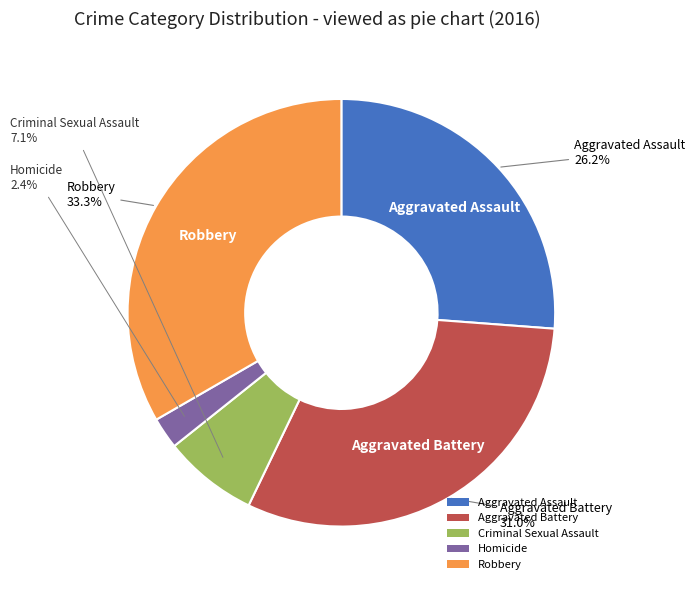

Which has a higher value, Homicide or Criminal Sexual Assault?

Criminal Sexual Assault